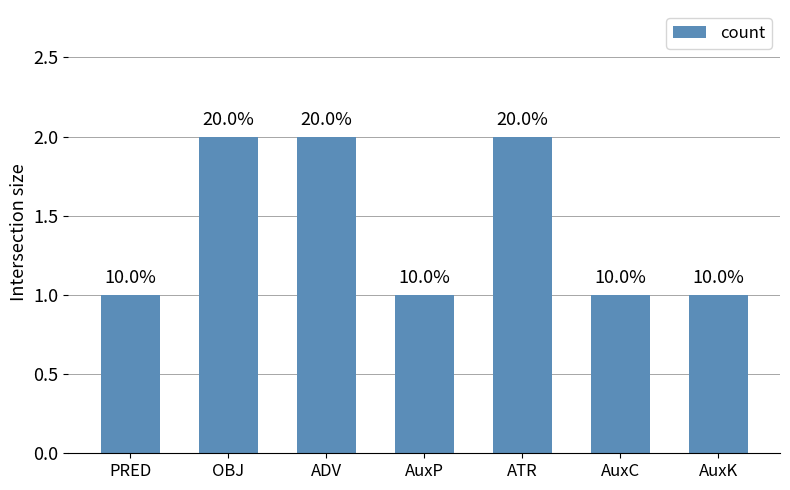

Does the chart contain any negative values?

No